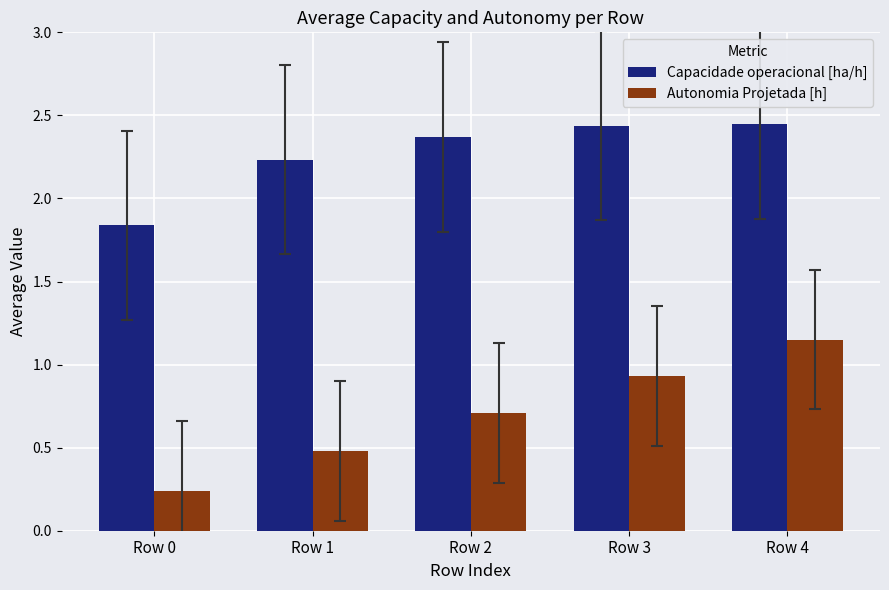

Is the value of Autonomia Projetada [h] at Row 2 greater than the value of Capacidade operacional [ha/h] at Row 1?

No